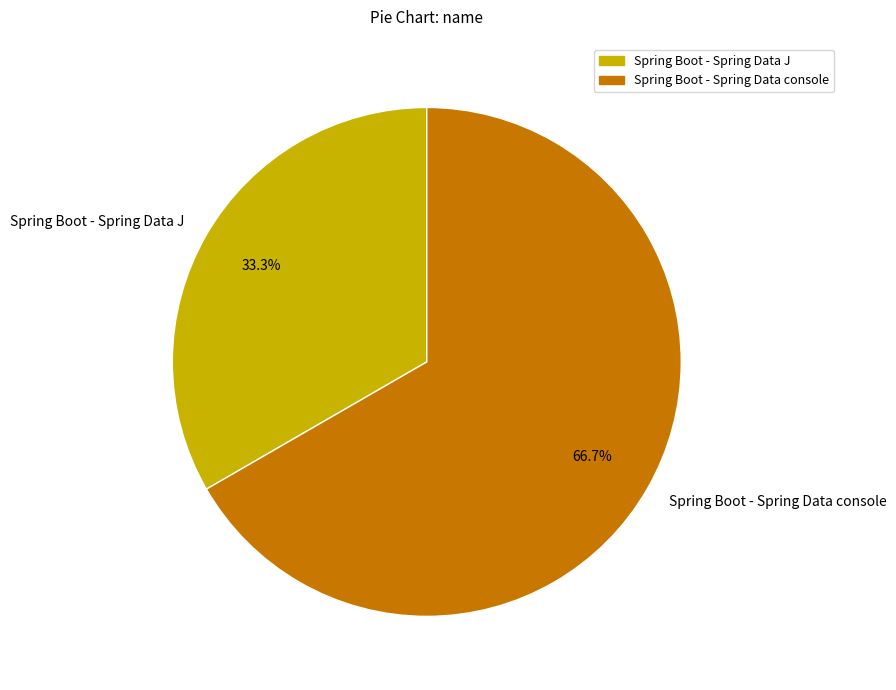

To the nearest percent, what is the difference between the largest and smallest slice percentages?

33%